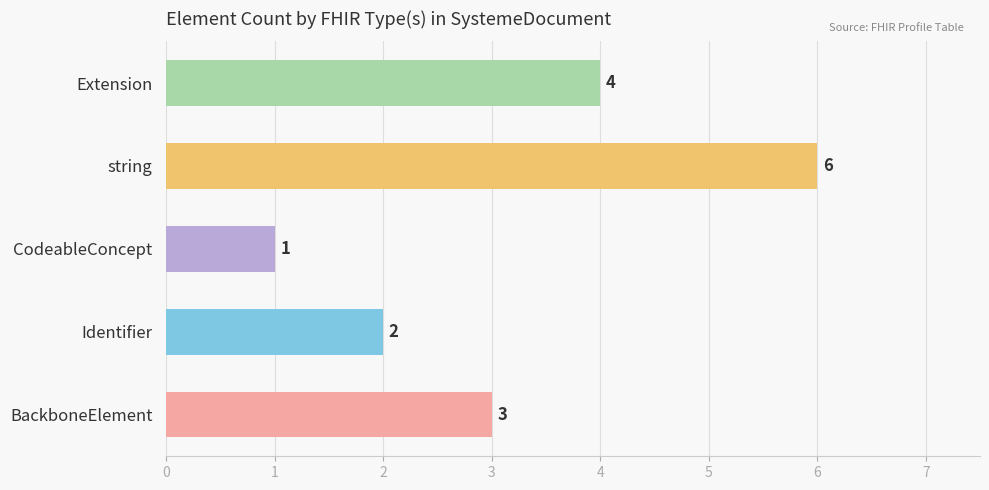

Count the values in the range 2 to 4.

3